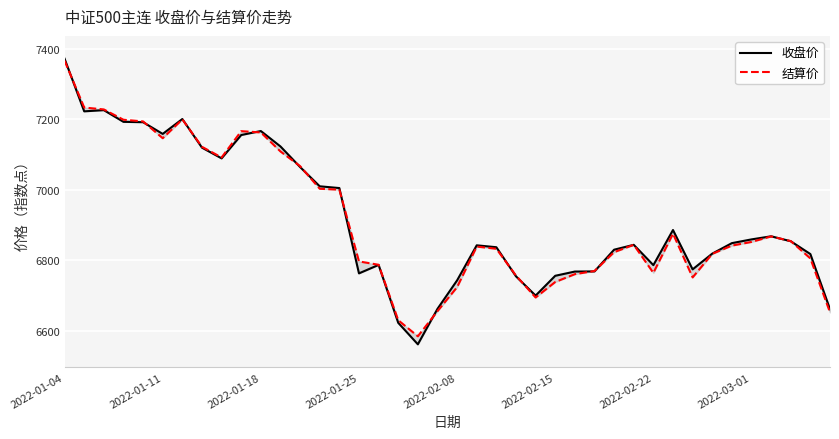

At which label does 收盘价 reach its peak?

2022-01-04